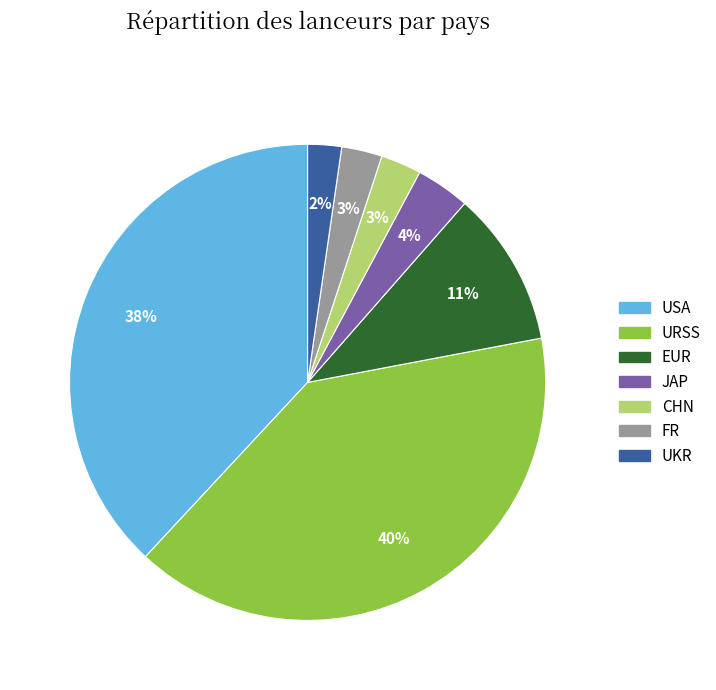

To the nearest percent, what is the average slice percentage?

14%